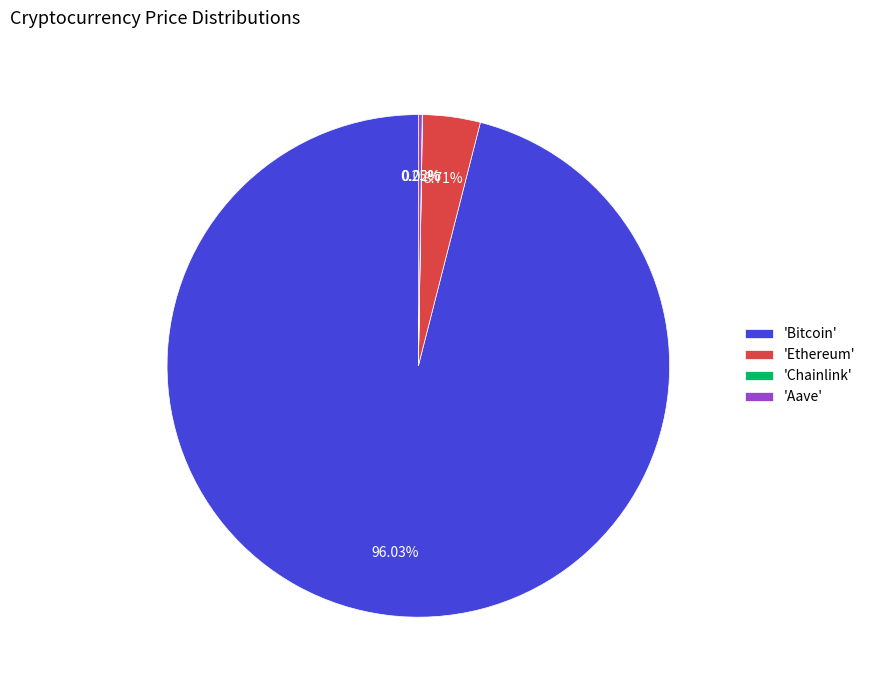

Which category has the biggest portion of the pie?

'Bitcoin'